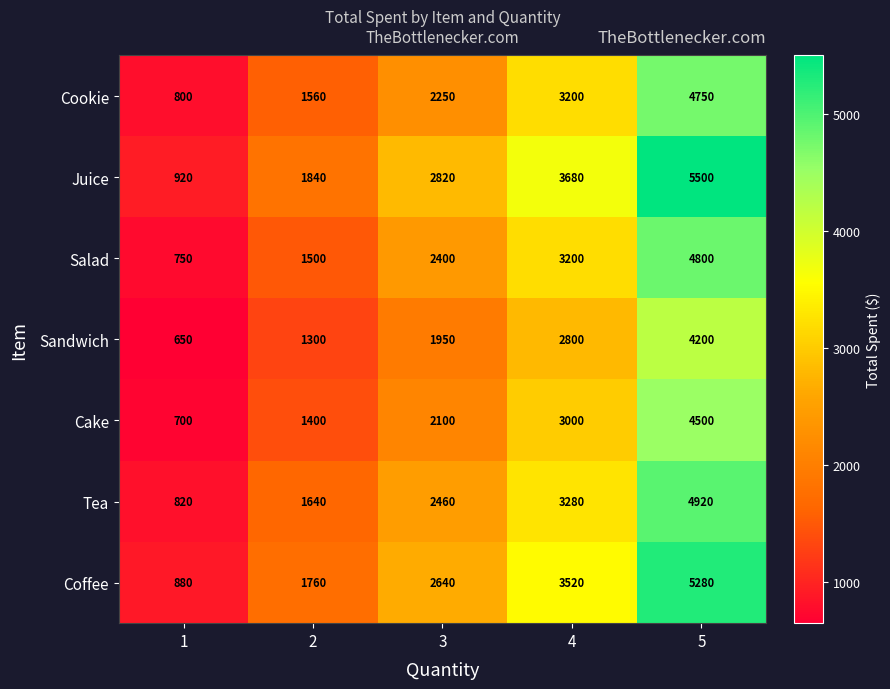

What is the sum of all Coffee values?

14080